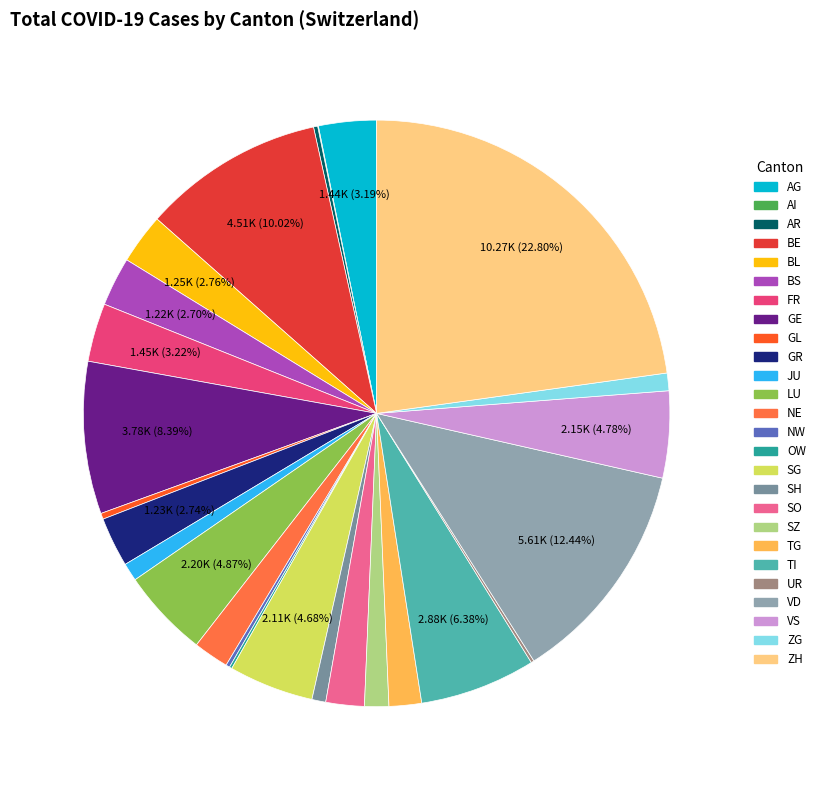

Is GR the majority of the pie?

No